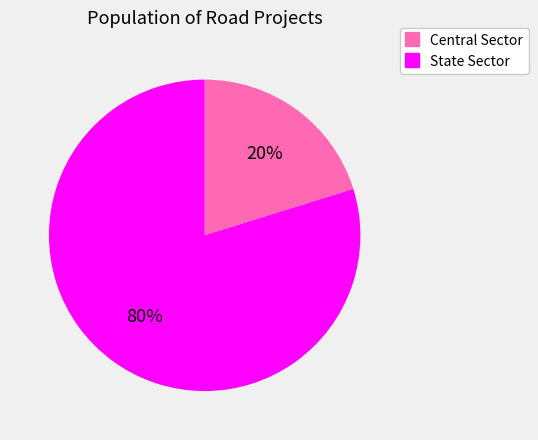

How many slices are in this pie chart?

2